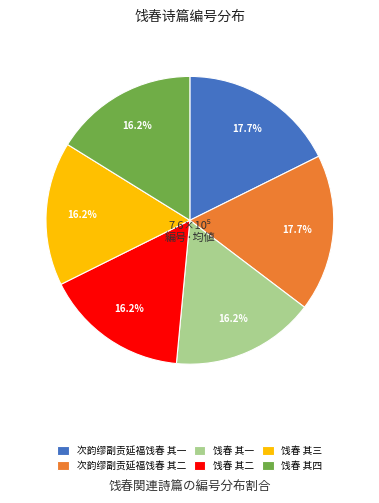

To the nearest percent, what percentage of the pie is 饯春 其三?

16%